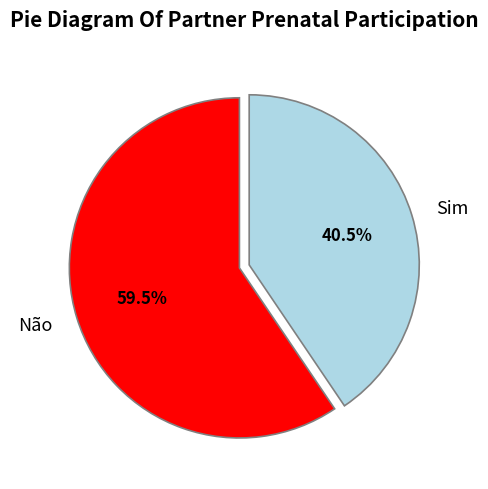

Count the number of slices in the pie.

2